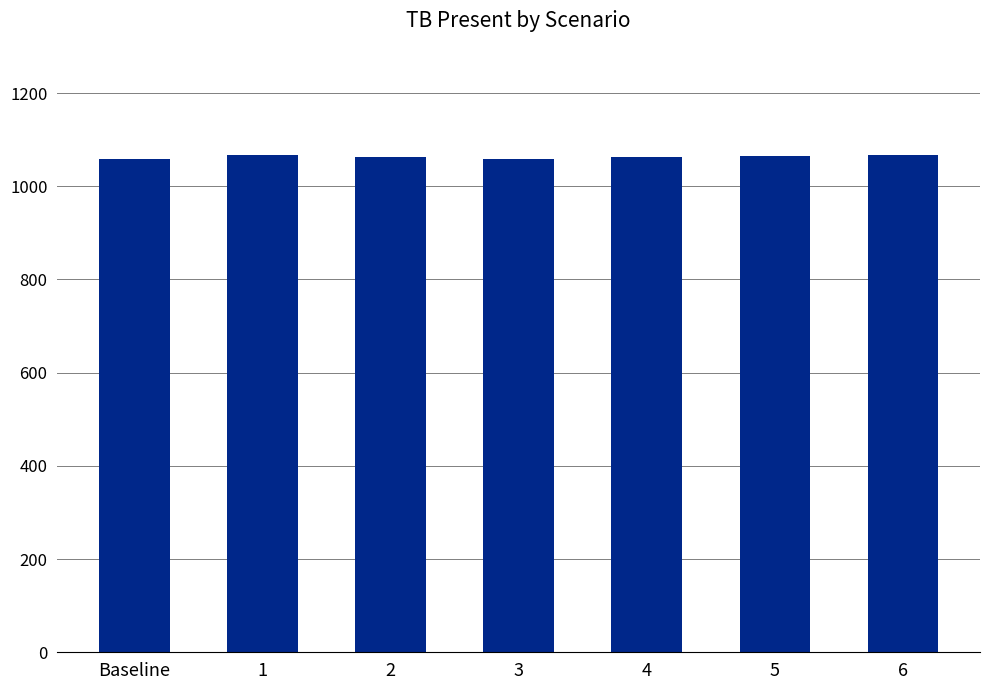

What is the greatest value displayed?

1067